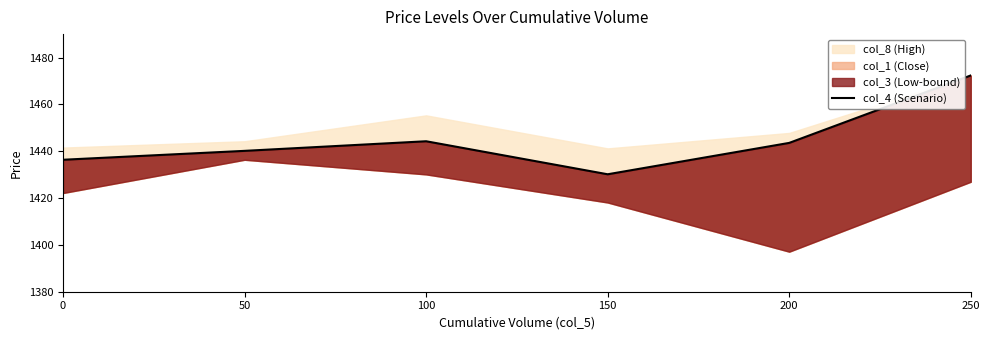

Reading left to right, list all the values displayed in this chart.

1436.3	1440.2	1444.2	1430.2	1443.5	1472.3